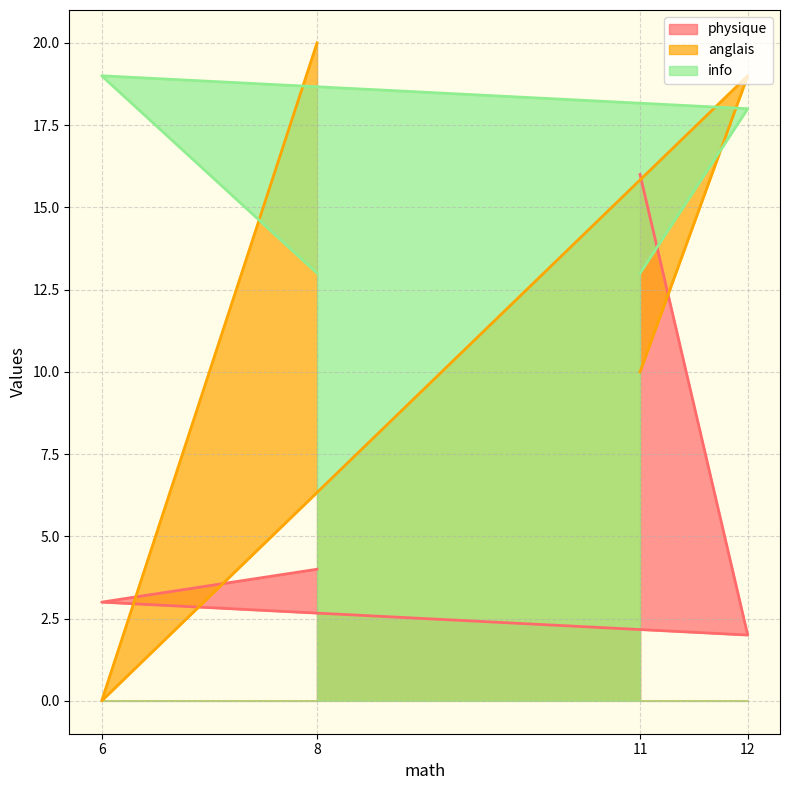

True or false: anglais and info intersect in this chart.

True